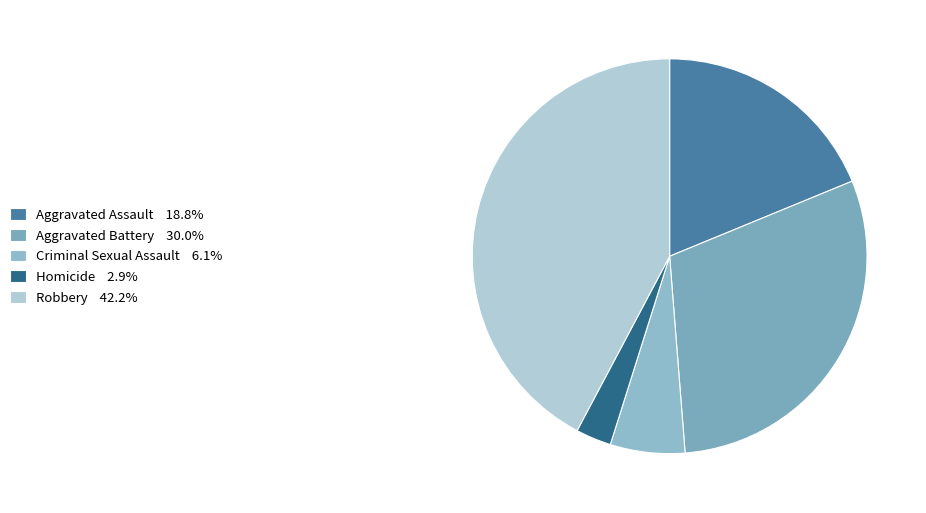

Count the number of slices in the pie.

5